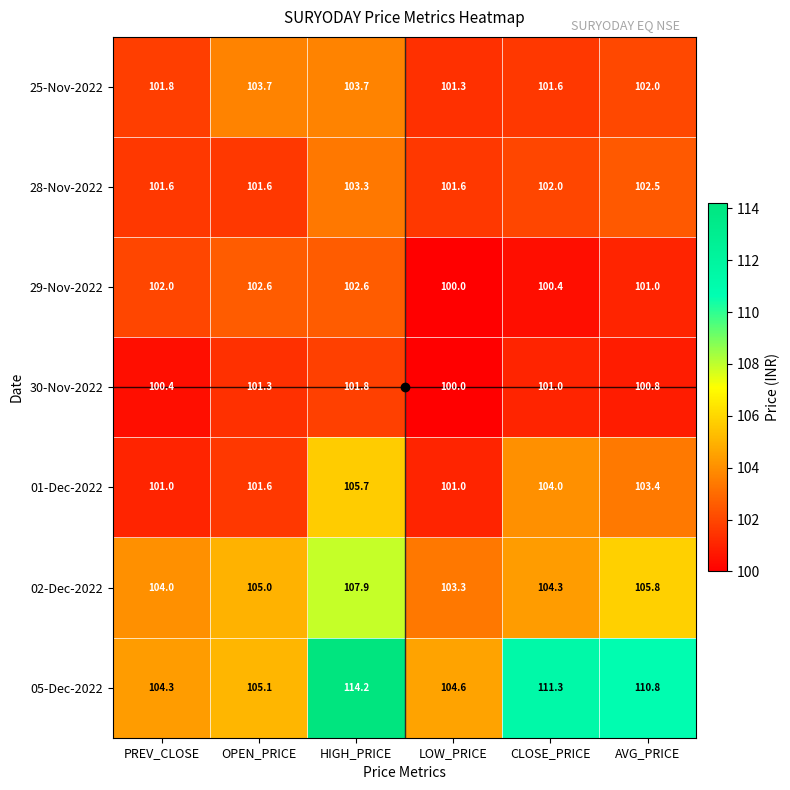

At which category is the sum across all series the highest?

HIGH_PRICE